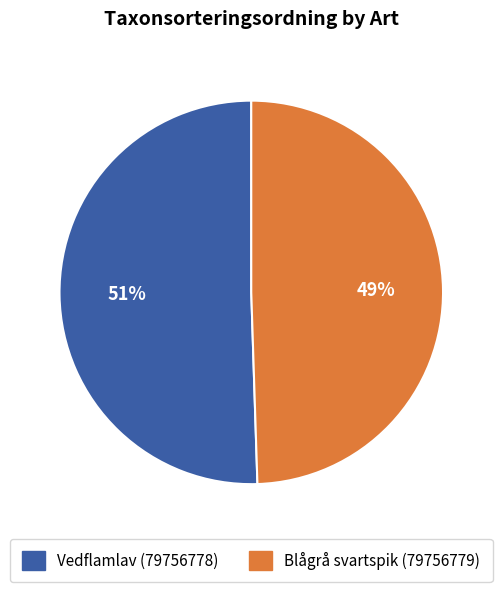

Do Blågrå svartspik (79756779) and Vedflamlav (79756778) together represent more than half of the pie?

Yes